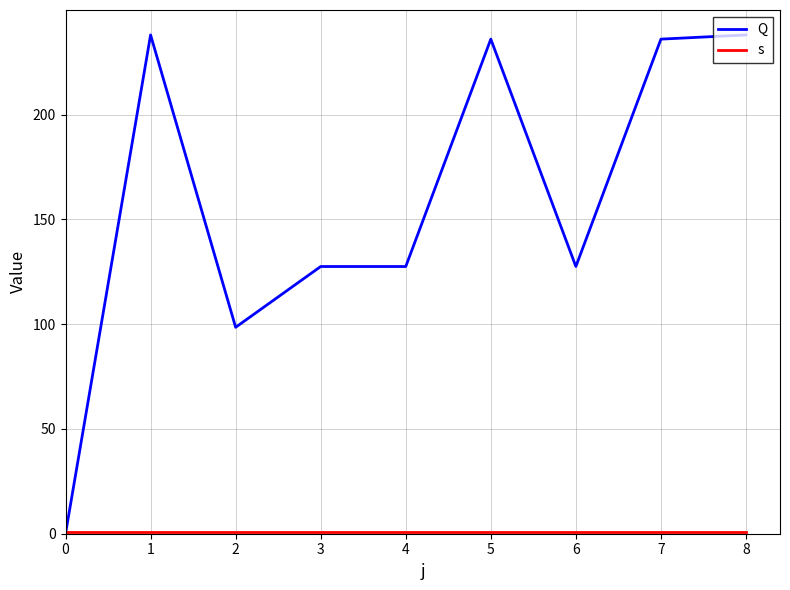

What is the minimum value for s?

1.0